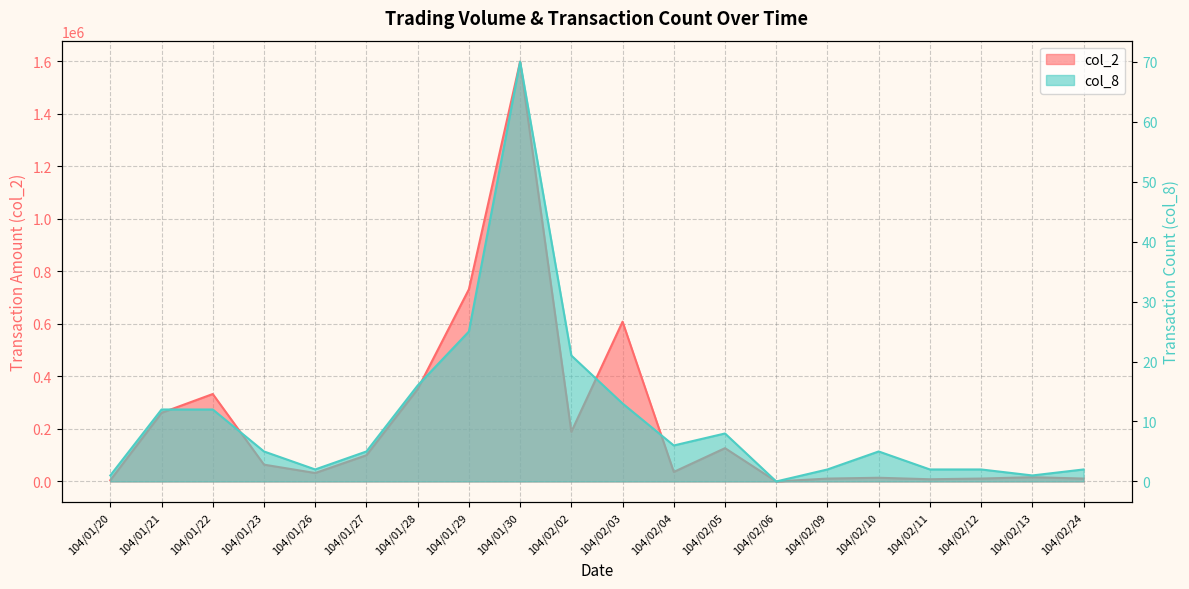

Which series changed the most between 104/02/04 and 104/02/12?

col_2